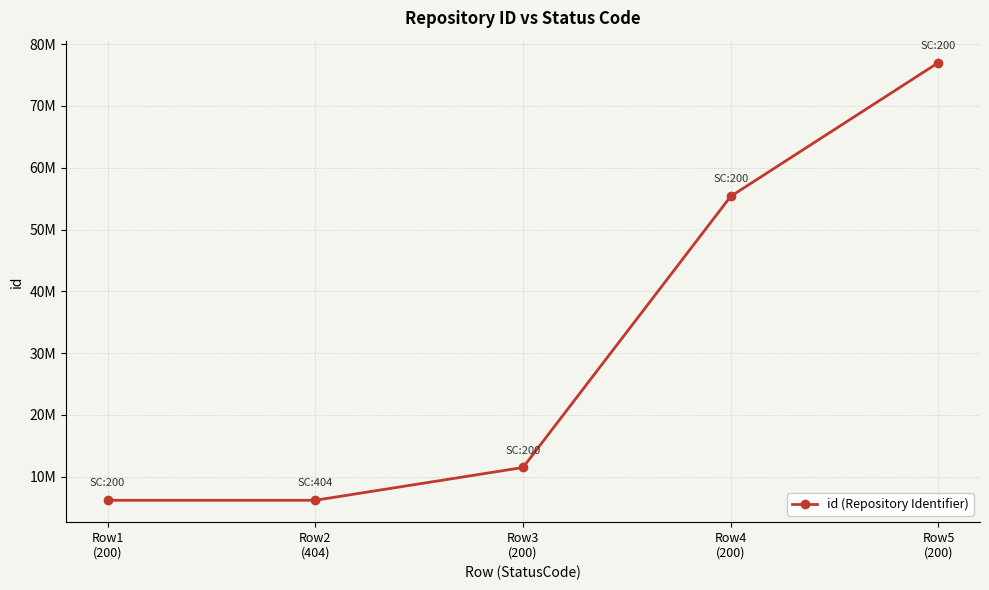

What position from the right is Row1
(200)?

5